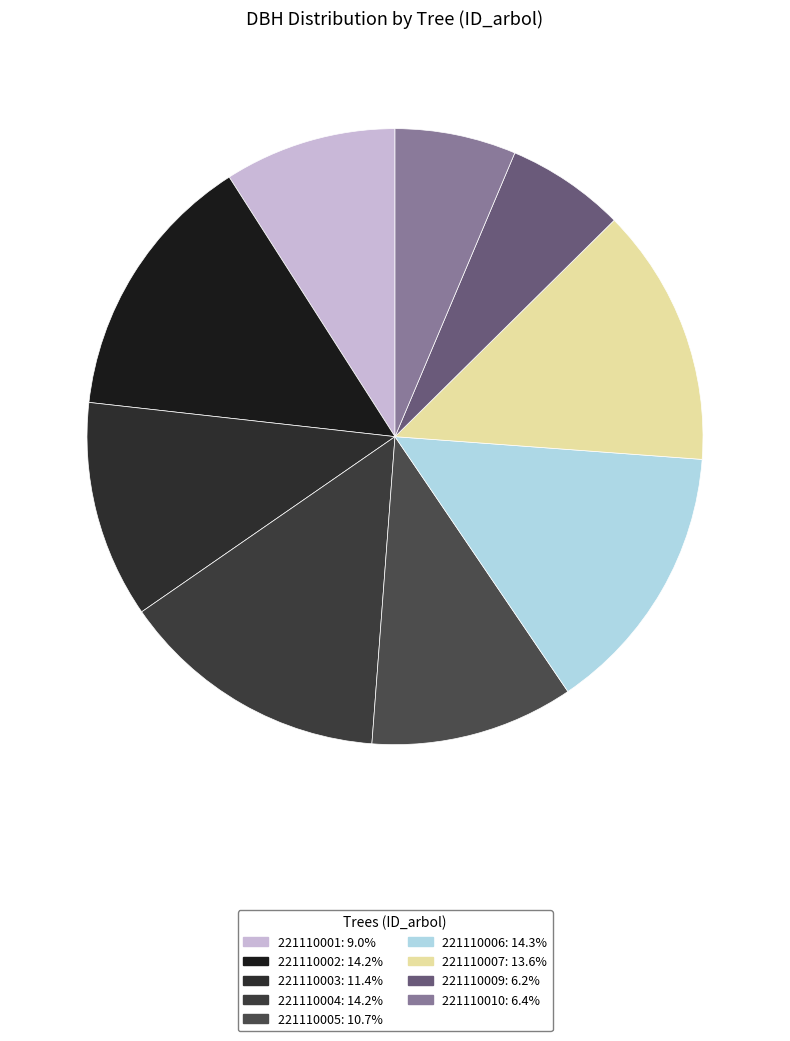

To the nearest percent, what is the combined percentage of 221110004 and 221110002?

28%